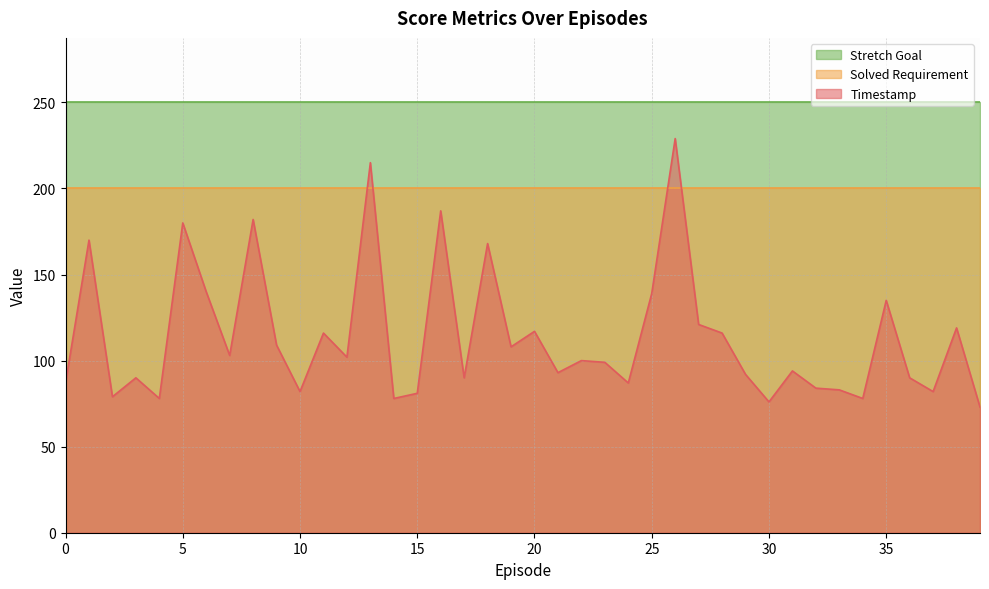

What is the value of the Timestamp point at the 29th from the left?

116